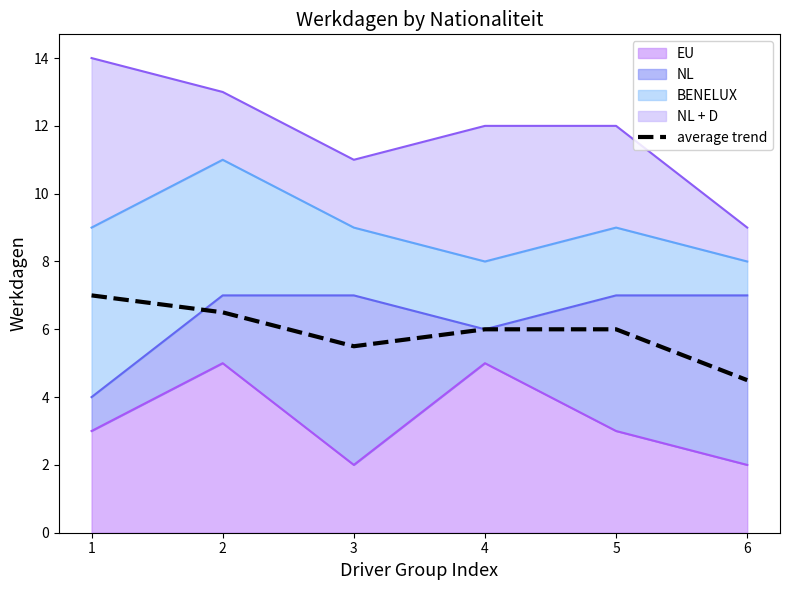

What is the sum of the values at 1 and 3?

12.5